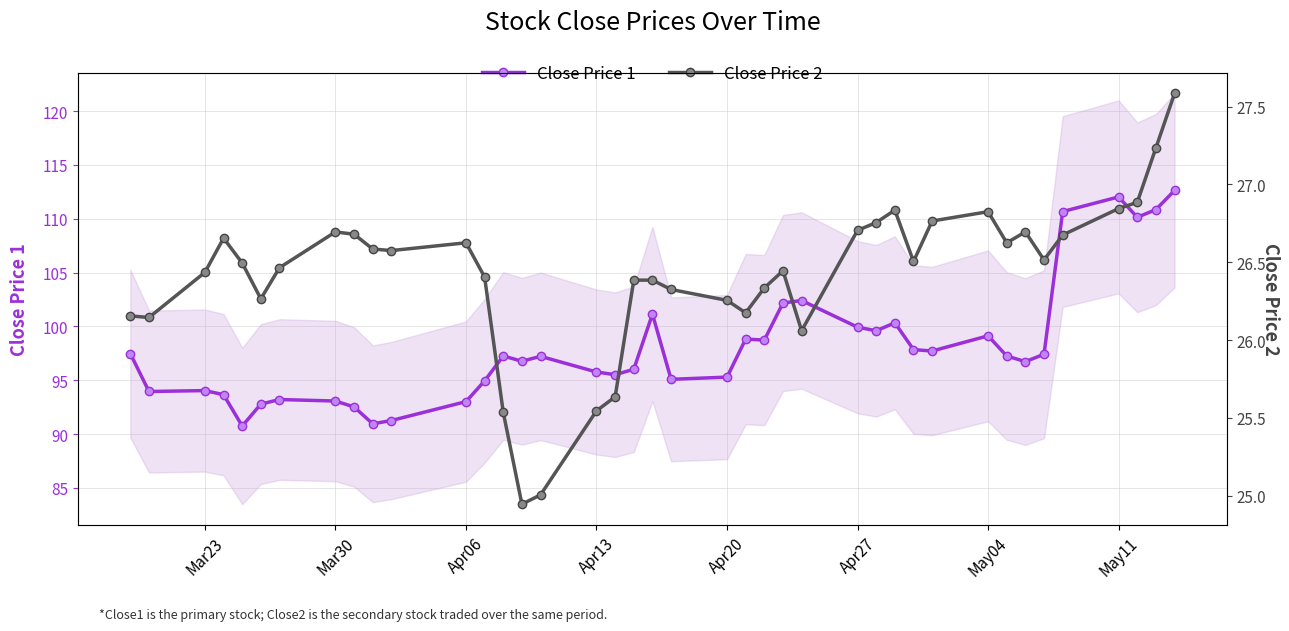

List the series in order of their overall mean, lowest first.

Close Price 2, Close Price 1